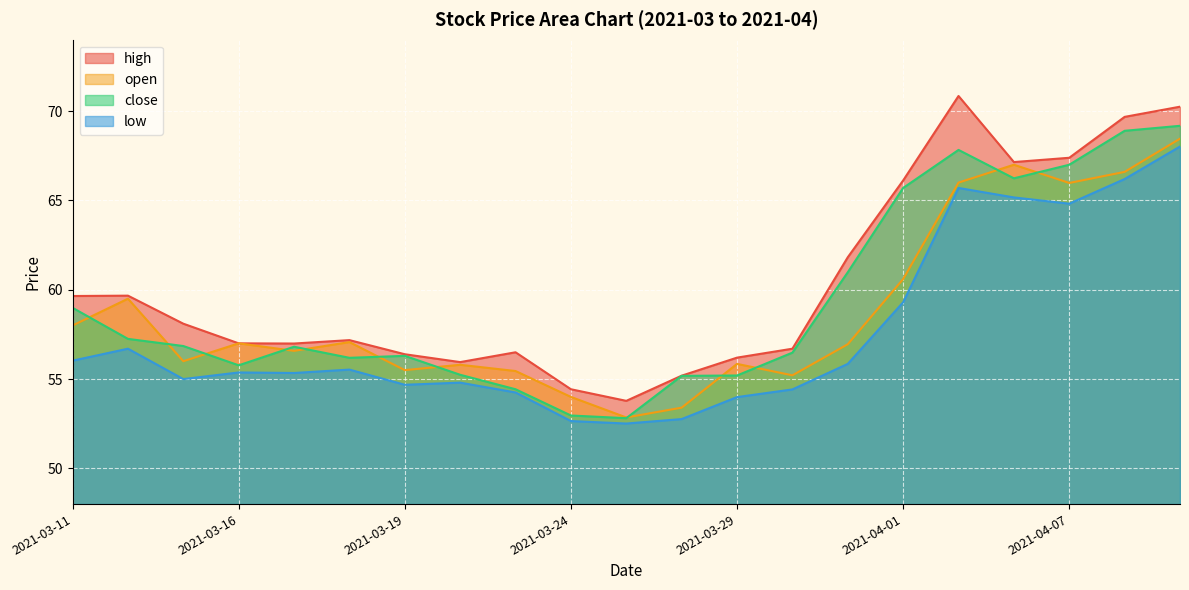

What is the total value across all series at 2021-03-15?

225.9